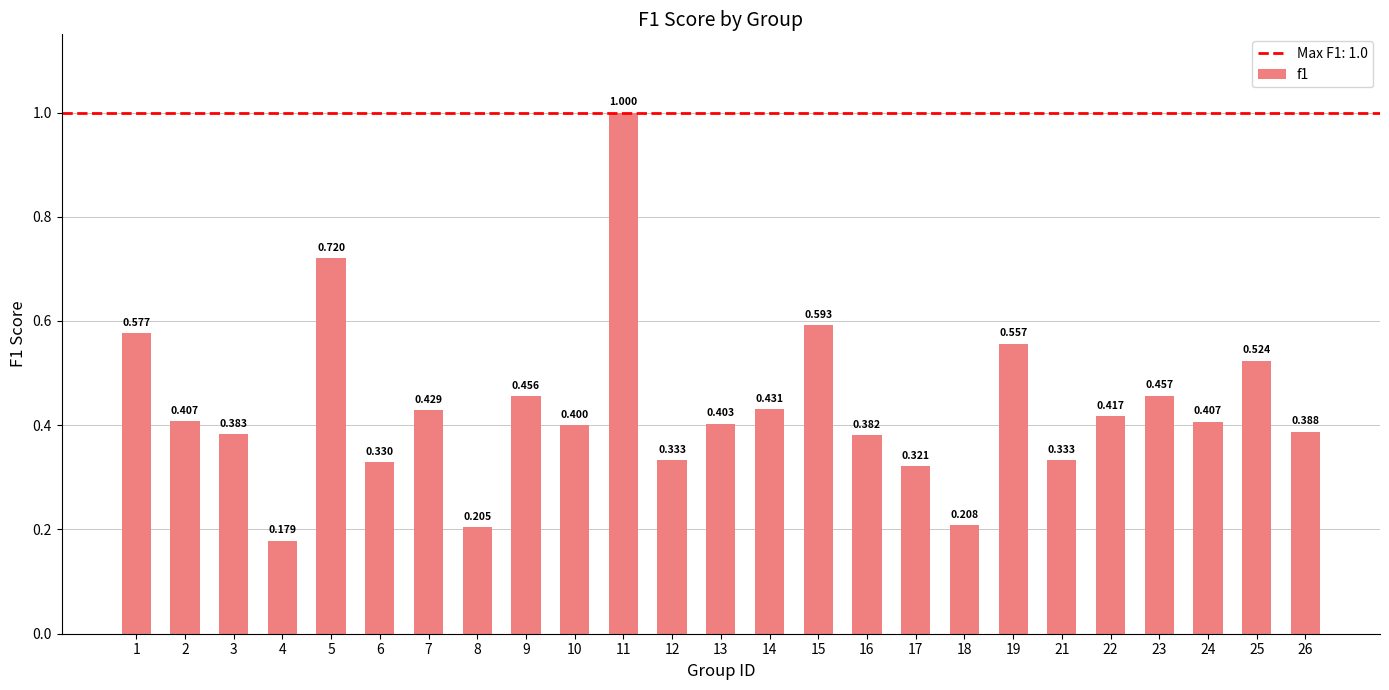

What is the minimum value shown in the chart?

0.2